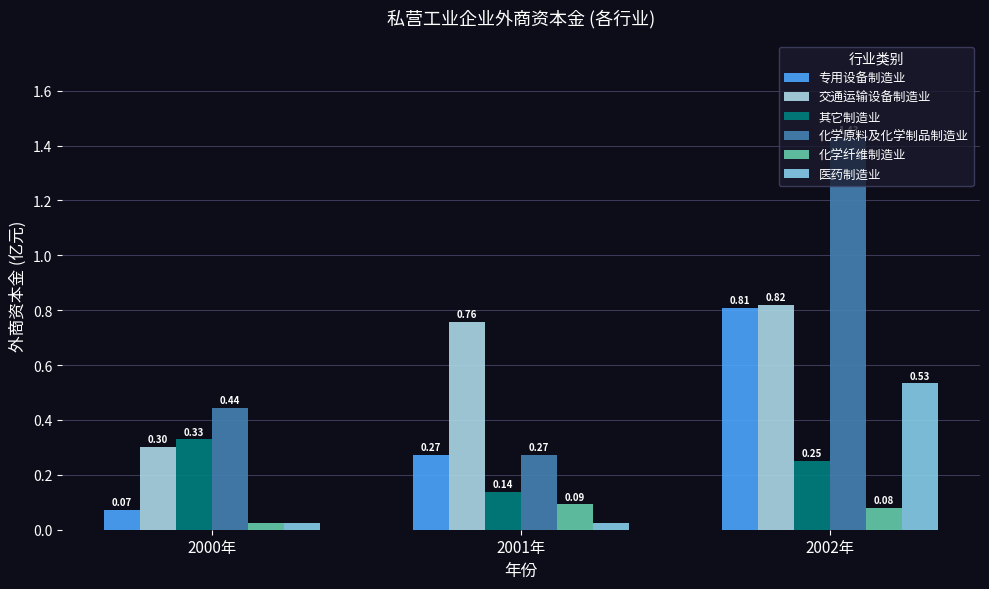

How many bars are there in each group?

6